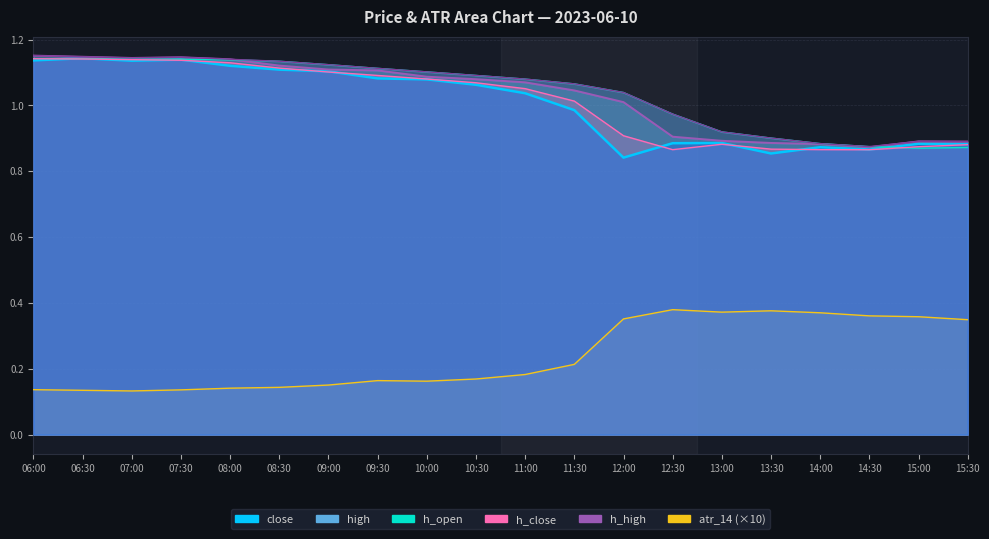

At which category does the chart reach its minimum across all series?

07:00